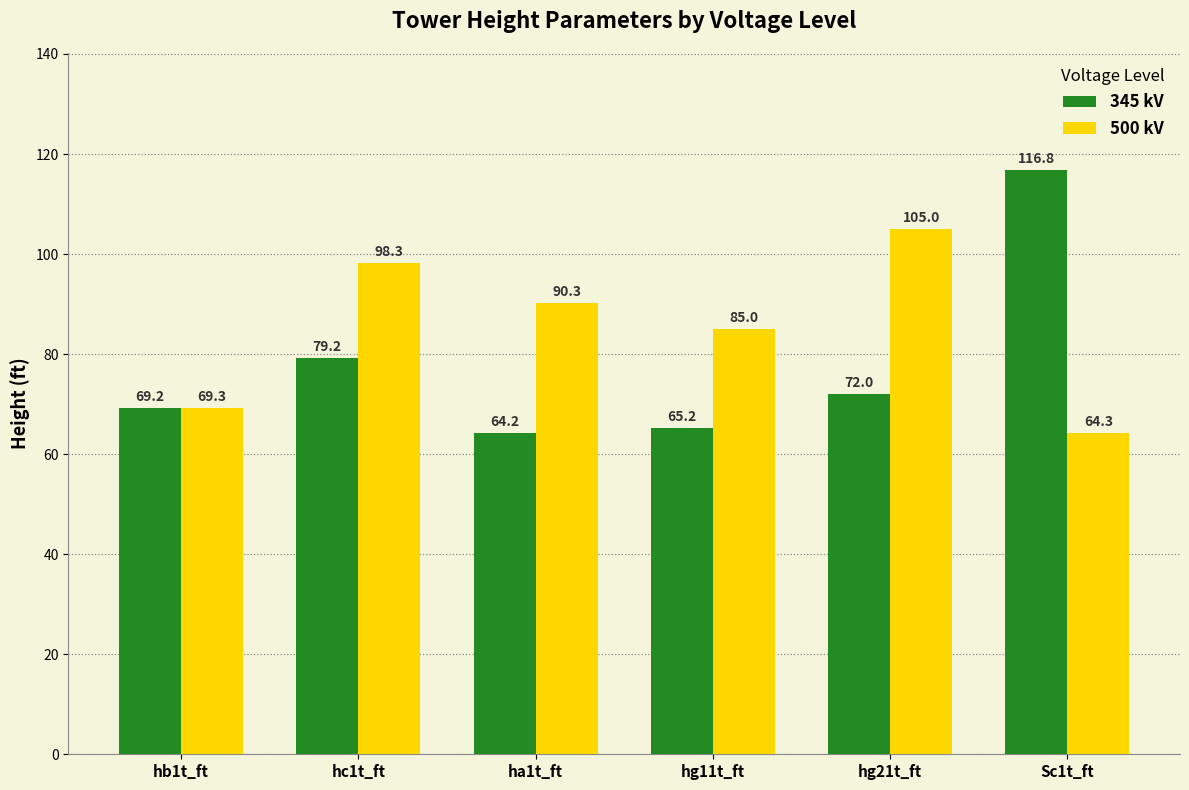

What is the maximum value shown in the chart?

116.8